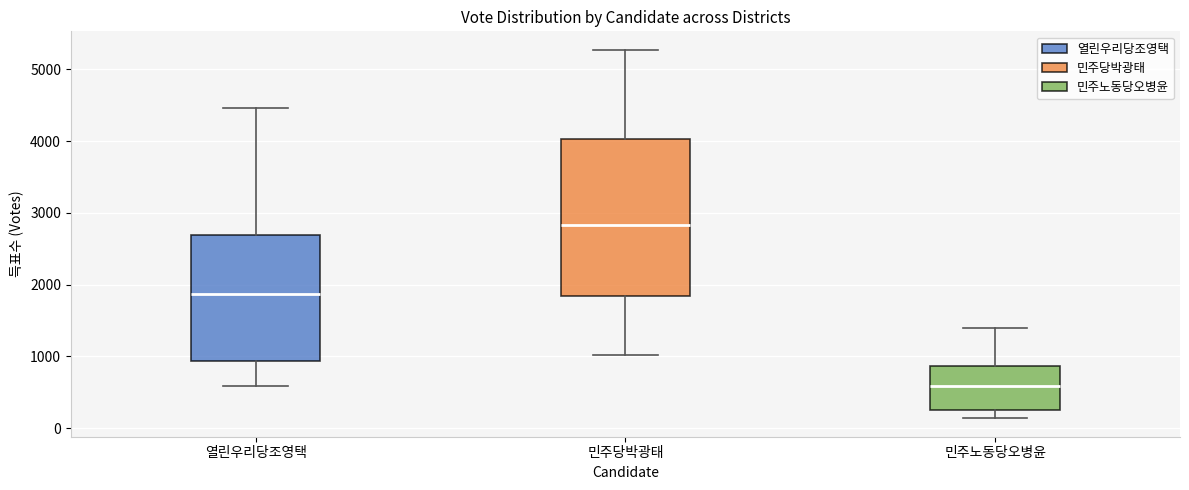

Which box's median line is the highest?

민주당박광태